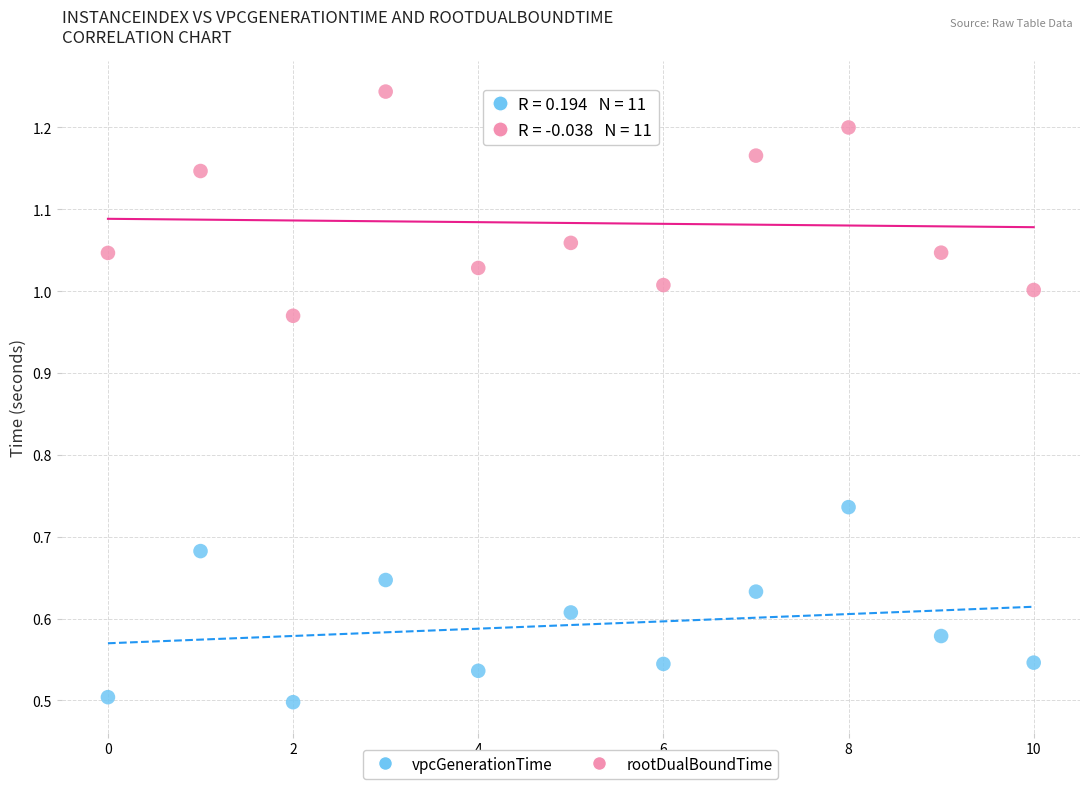

Which series contains the lowest Y value?

vpcGenerationTime